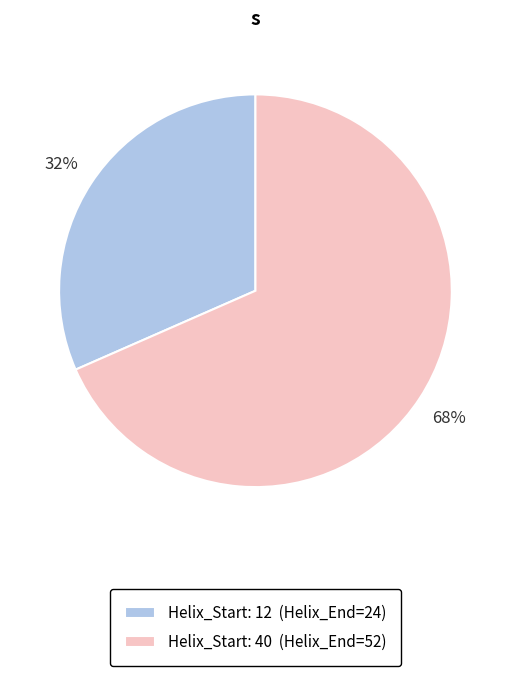

Which has a higher value, Helix_Start: 40 (Helix_End=52) or Helix_Start: 12 (Helix_End=24)?

Helix_Start: 40 (Helix_End=52)